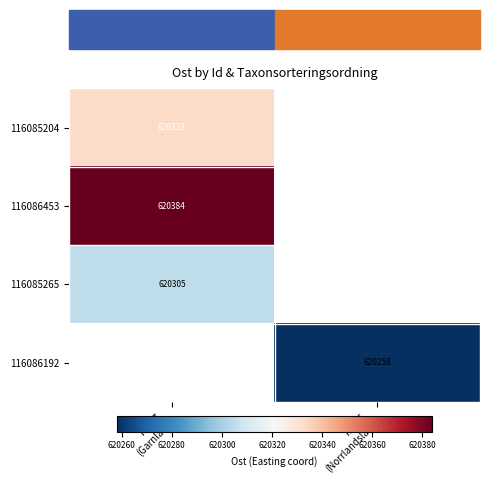

How many values in 116086192 are above zero?

1